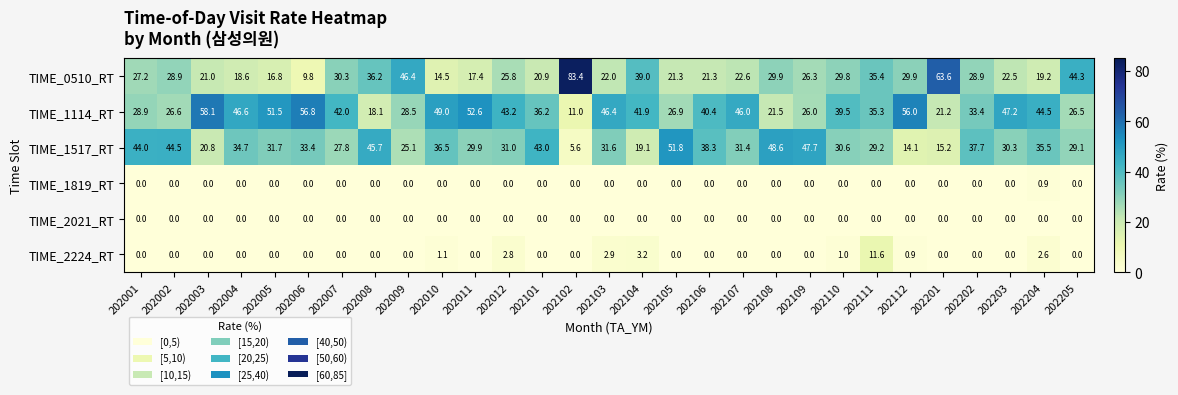

What is the total value across all series at 202201?

100.0